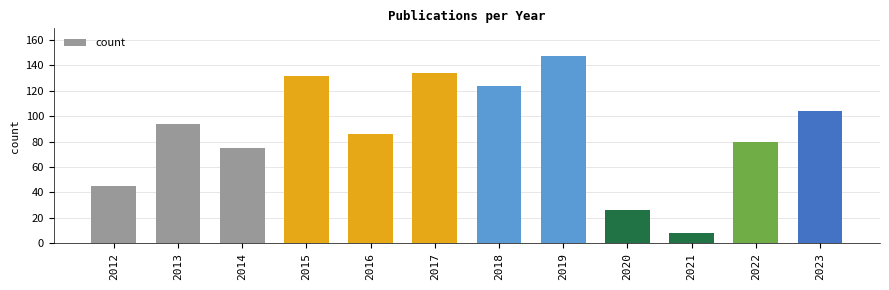

Are the bars horizontal?

No